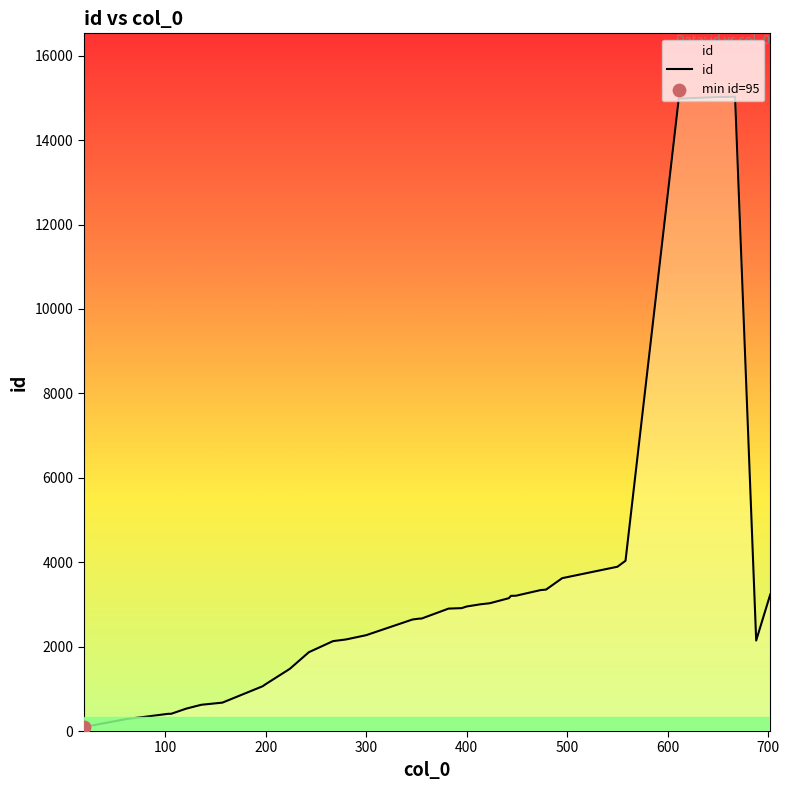

What is the maximum value shown in the chart?

15029